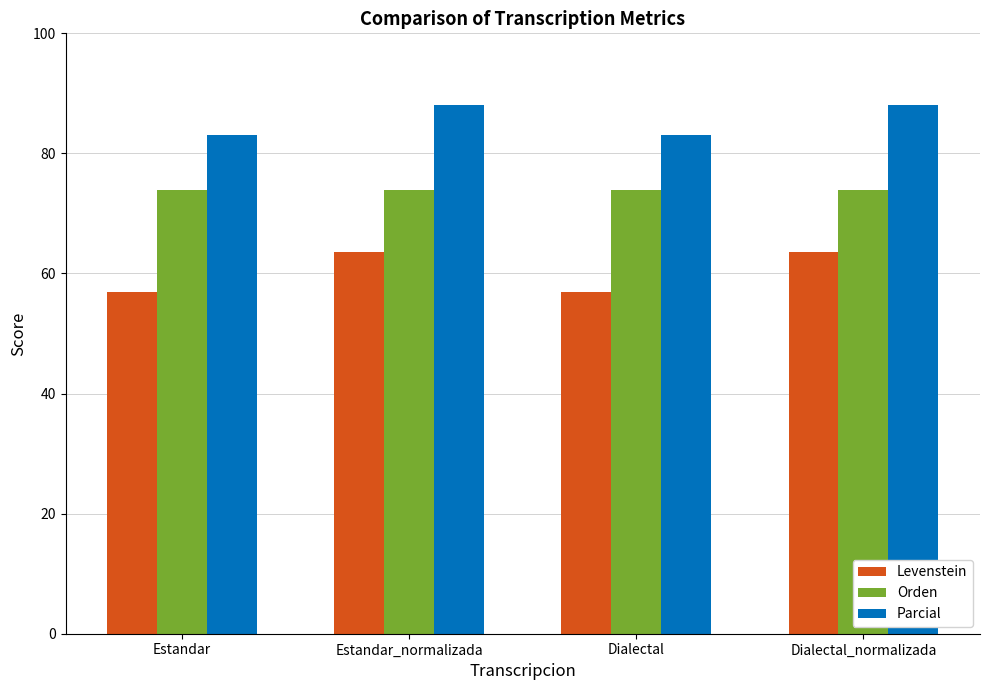

What is the spread (max minus min) of values at Estandar?

26.1